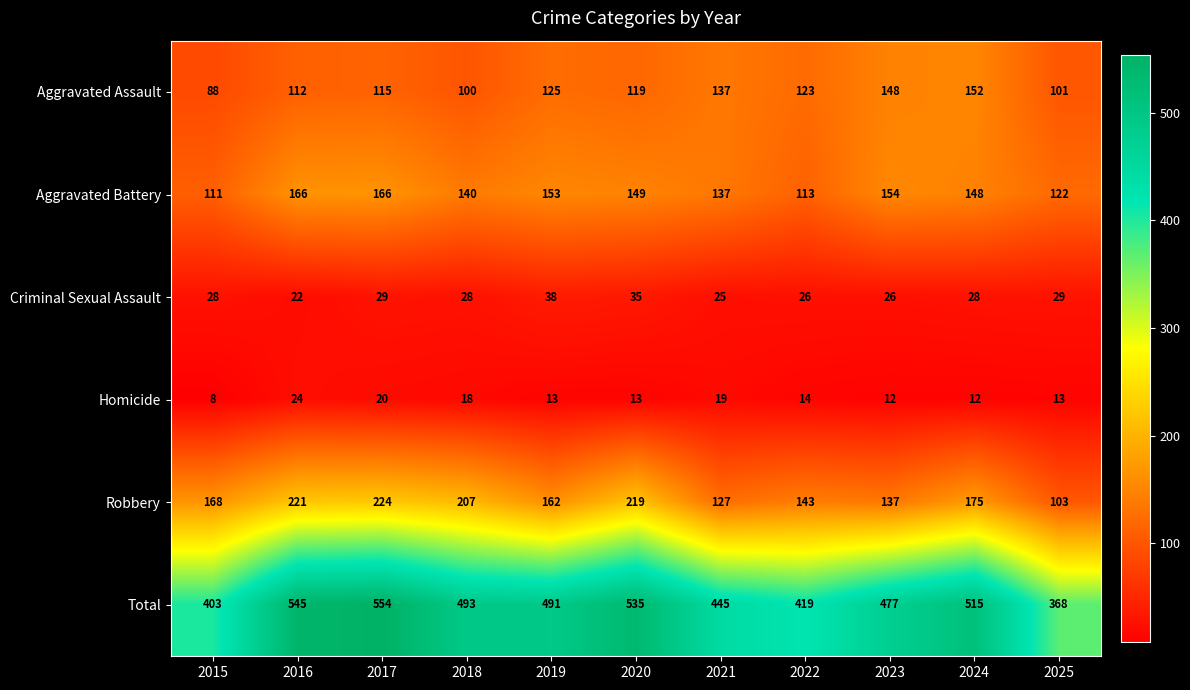

What is the difference between the Total values at 2021 and 2025?

77